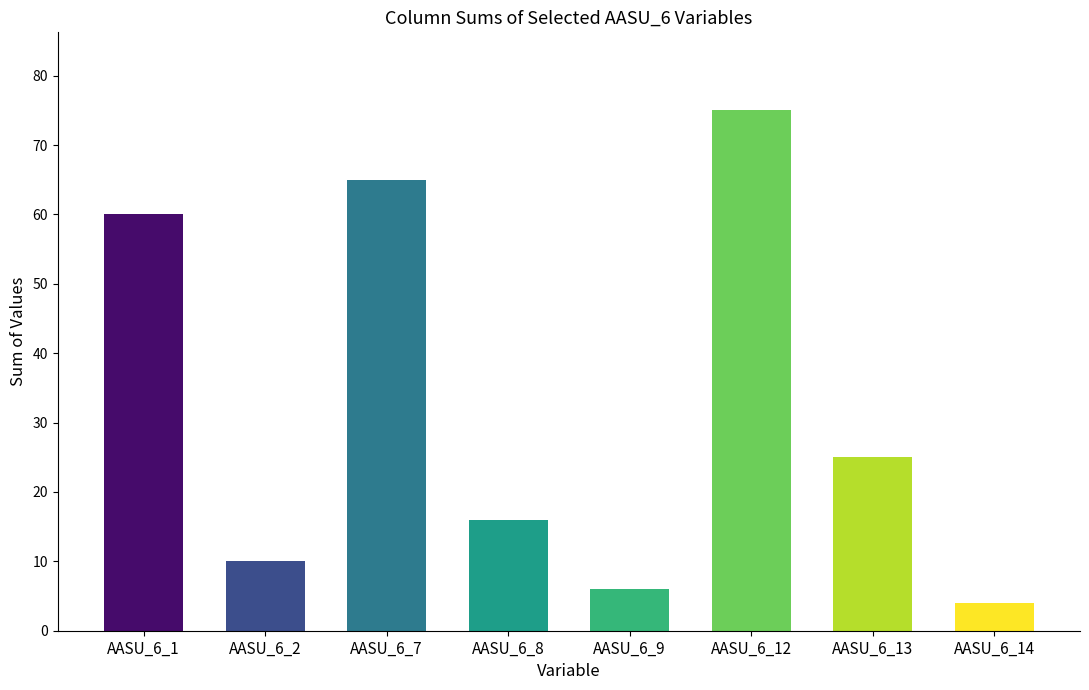

Approximately how many times larger is the value at AASU_6_7 compared to AASU_6_9?

10.8